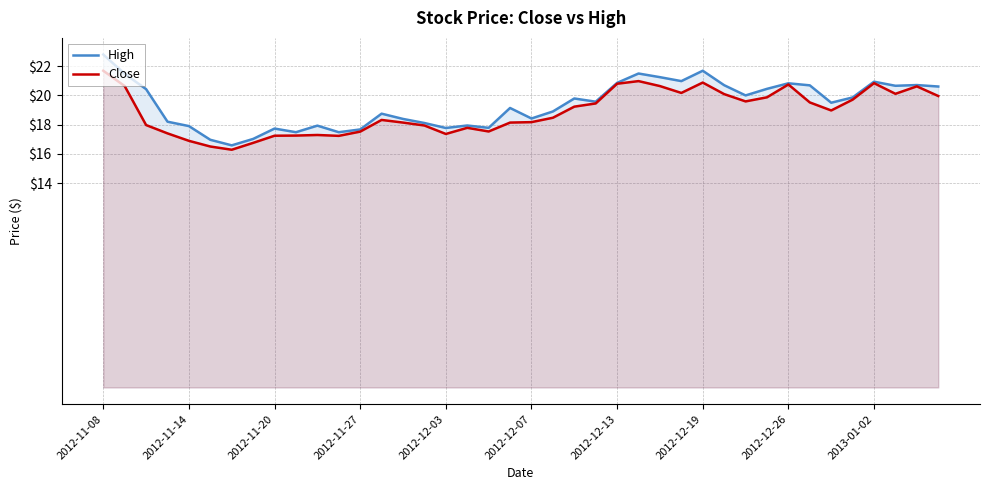

At 31, list the series in order from smallest to largest.

Close, High